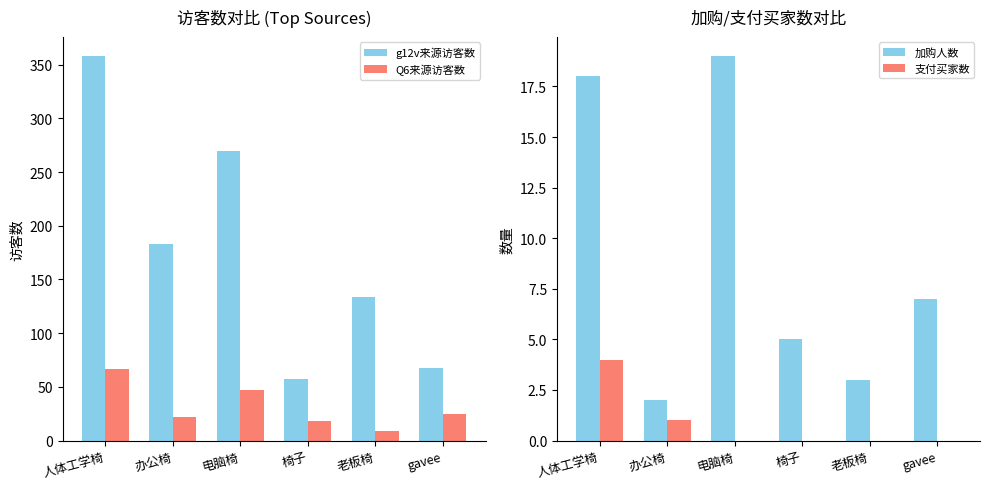

Between 办公椅 and 老板椅, which series saw the biggest shift?

g12v来源访客数